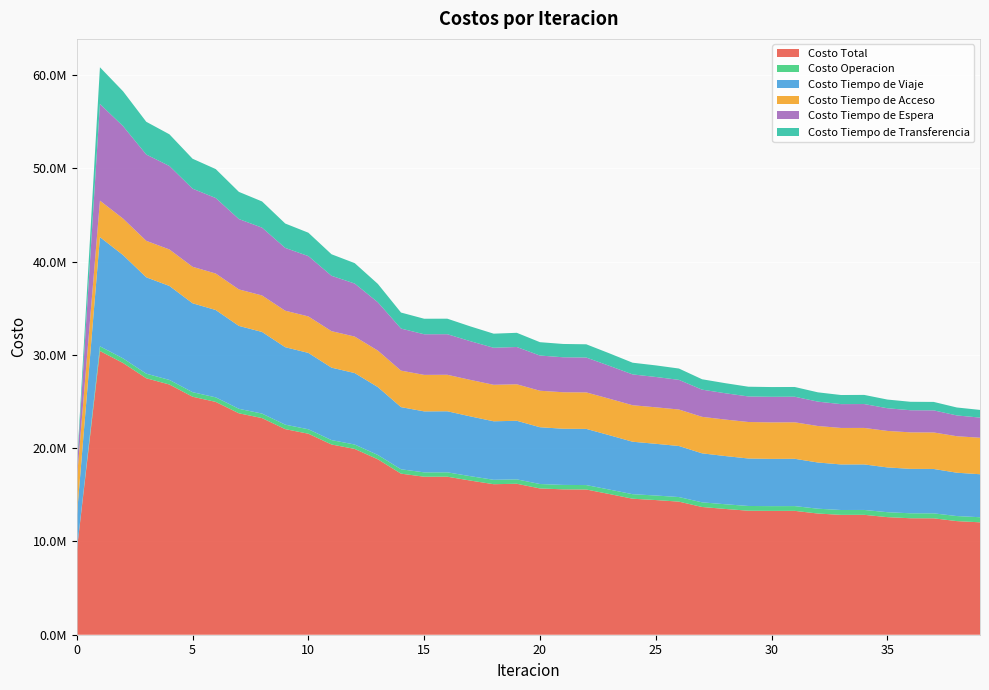

Reading left to right, extract all data points from this chart.

Costo Total: 8990695.6	30425817.6	29135195.3	27502894.6	26831059.6	25521614.0	24966255.3	23744287.1	23231042.2	22047798.3	21554483.7	20399019.2	19924040.2	18810235.1	17274415.0	16942201.7	16944979.0	16529184.0	16141786.0	16187784.2	15685260.1	15589672.4	15572019.2	15085864.5	14585088.1	14441272.5	14272709.5	13697197.7	13487458.8	13297585.1	13279299.3	13283100.7	12996315.7	12852532.7	12858036.4	12609284.6	12489464.8	12482283.4	12183752.7	12054153.0
Costo Operacion: 0.0	501702.6	496678.7	491169.2	491454.8	486789.5	487339.9	482654.9	482928.3	477884.7	477686.5	472168.2	471471.7	465527.2	467764.2	468738.2	469749.1	470773.1	472849.9	472289.8	475001.7	475570.7	475867.7	479679.0	484877.7	487624.8	489887.7	498906.2	503746.4	508327.9	509913.8	510335.2	517478.9	522631.5	522443.5	528801.4	532637.7	533020.5	542069.3	545055.3
Costo Tiempo de Viaje: 3646953.4	11708467.5	11078165.4	10333724.0	10078553.6	9534982.7	9366026.7	8888898.4	8753119.6	8307868.3	8188601.8	7767716.8	7664032.6	7280118.9	6665054.4	6538845.3	6547272.7	6410334.8	6273096.9	6282195.8	6089968.6	6023702.1	6024136.6	5826773.7	5626285.1	5545125.9	5475288.6	5255108.6	5169337.0	5091465.8	5067525.7	5072414.7	4954660.5	4885452.4	4881766.9	4803162.5	4764702.8	4760904.2	4647075.7	4610924.0
Costo Tiempo de Acceso: 3913530.5	3913530.5	3913530.5	3913530.5	3913530.5	3913530.5	3913530.5	3913530.5	3913530.5	3913530.5	3913530.5	3913530.5	3913530.5	3913530.5	3913530.5	3913530.5	3913530.5	3913530.5	3913530.5	3913530.5	3913530.5	3913530.5	3913530.5	3913530.5	3913530.5	3913530.5	3913530.5	3913530.5	3913530.5	3913530.5	3913530.5	3913530.5	3913530.5	3913530.5	3913530.5	3913530.5	3913530.5	3913530.5	3913530.5	3913530.5
Costo Tiempo de Espera: 1036218.3	10362182.9	9911590.6	9253965.1	8949104.8	8376209.2	8094416.0	7544253.4	7272091.6	6734041.0	6467667.6	5938227.8	5685543.7	5181091.5	4510080.1	4356414.8	4351305.8	4148884.5	3970662.9	3997526.3	3773260.0	3750809.8	3738160.4	3526622.6	3305213.5	3253060.8	3178772.7	2915456.3	2821765.5	2739386.8	2743376.9	2743011.1	2613524.7	2554527.2	2561217.5	2433179.6	2371927.4	2368961.7	2228237.7	2161290.4
Costo Tiempo de Transferencia: 393993.4	3939934.1	3735230.1	3510505.8	3398415.9	3210102.1	3104942.1	2914949.8	2809372.2	2614473.8	2506997.3	2307375.9	2189461.7	1969967.0	1717985.8	1664672.9	1663120.8	1585661.0	1511645.7	1522241.7	1433499.3	1426059.3	1420323.1	1339258.6	1255181.2	1241930.5	1215230.0	1114196.1	1079079.4	1044874.1	1044952.4	1043809.1	997121.1	976391.1	979077.9	930610.5	906666.4	905866.5	852839.5	823352.7